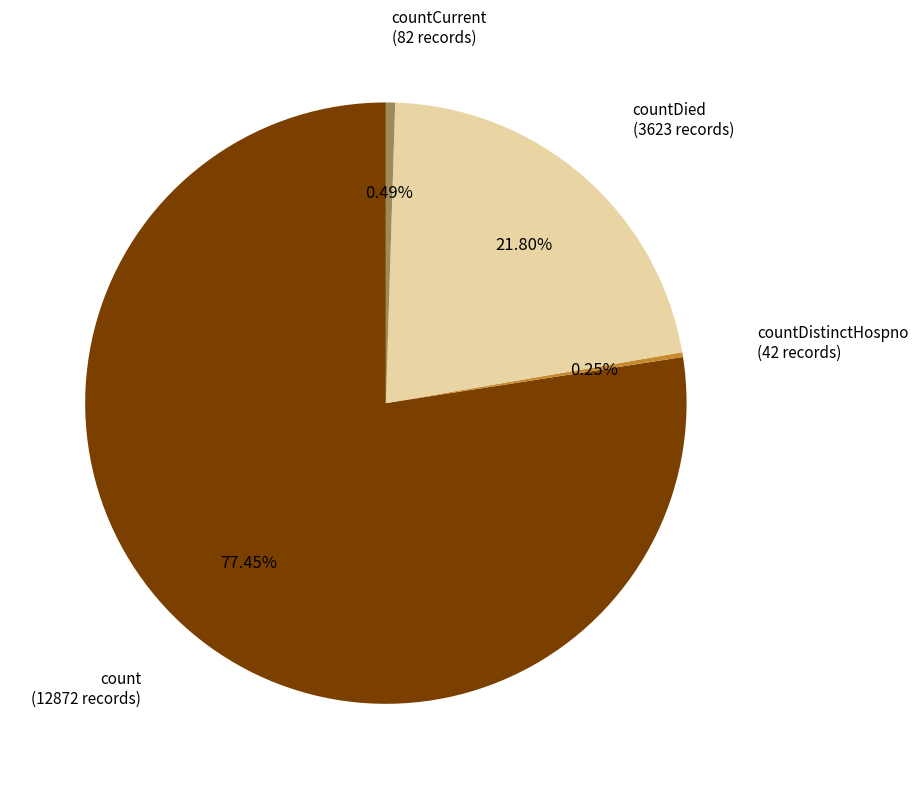

What percentage is NOT represented by count?

22.5%